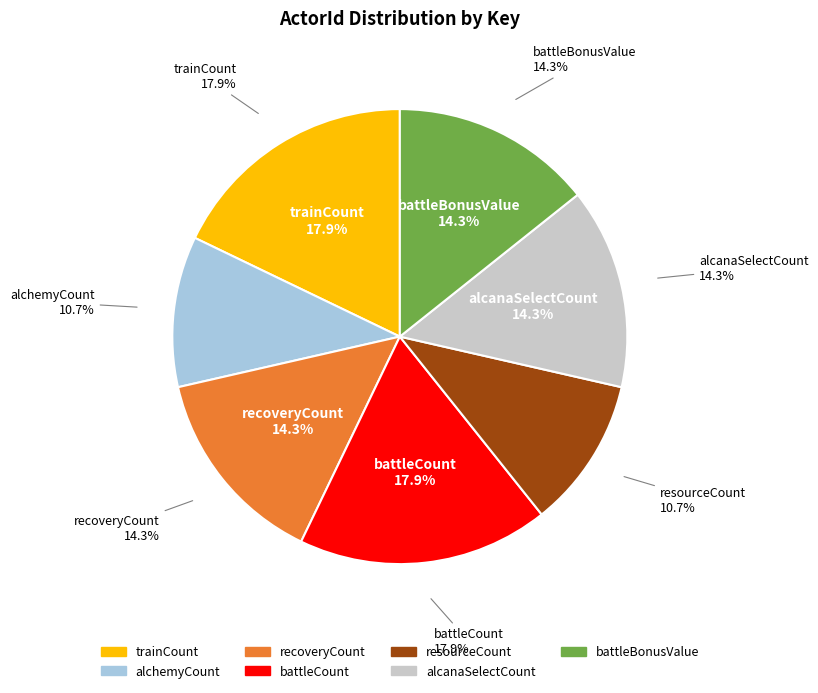

The alchemyCount slice represents 11% of the pie. True or false?

True